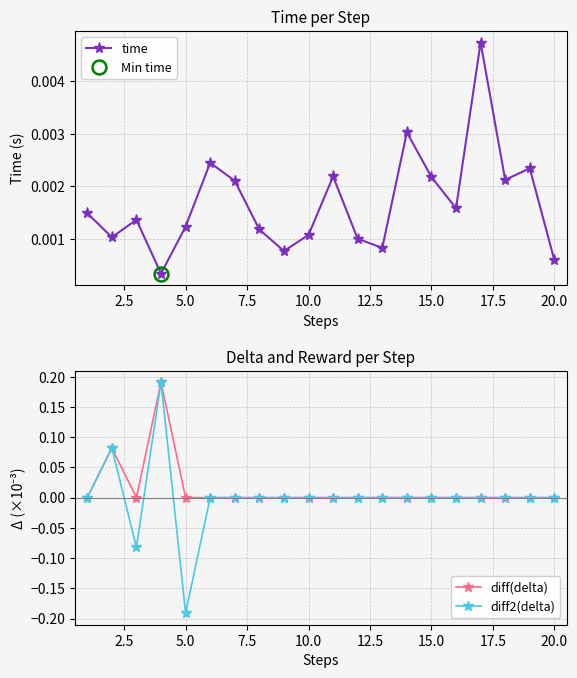

In time, how many points are higher than both neighbors (excluding endpoints)?

6